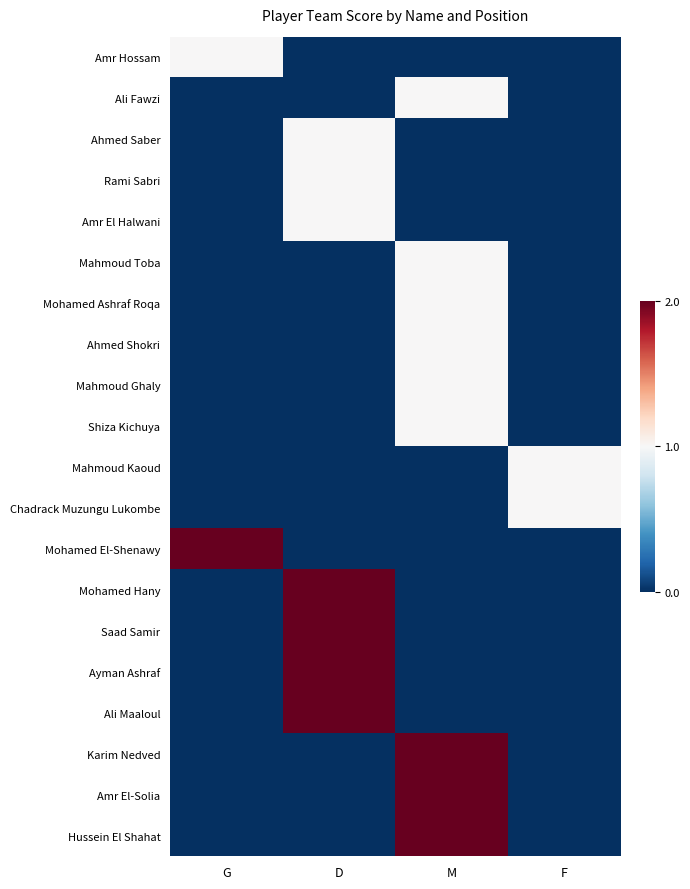

What is the sum of all Chadrack Muzungu Lukombe values?

1